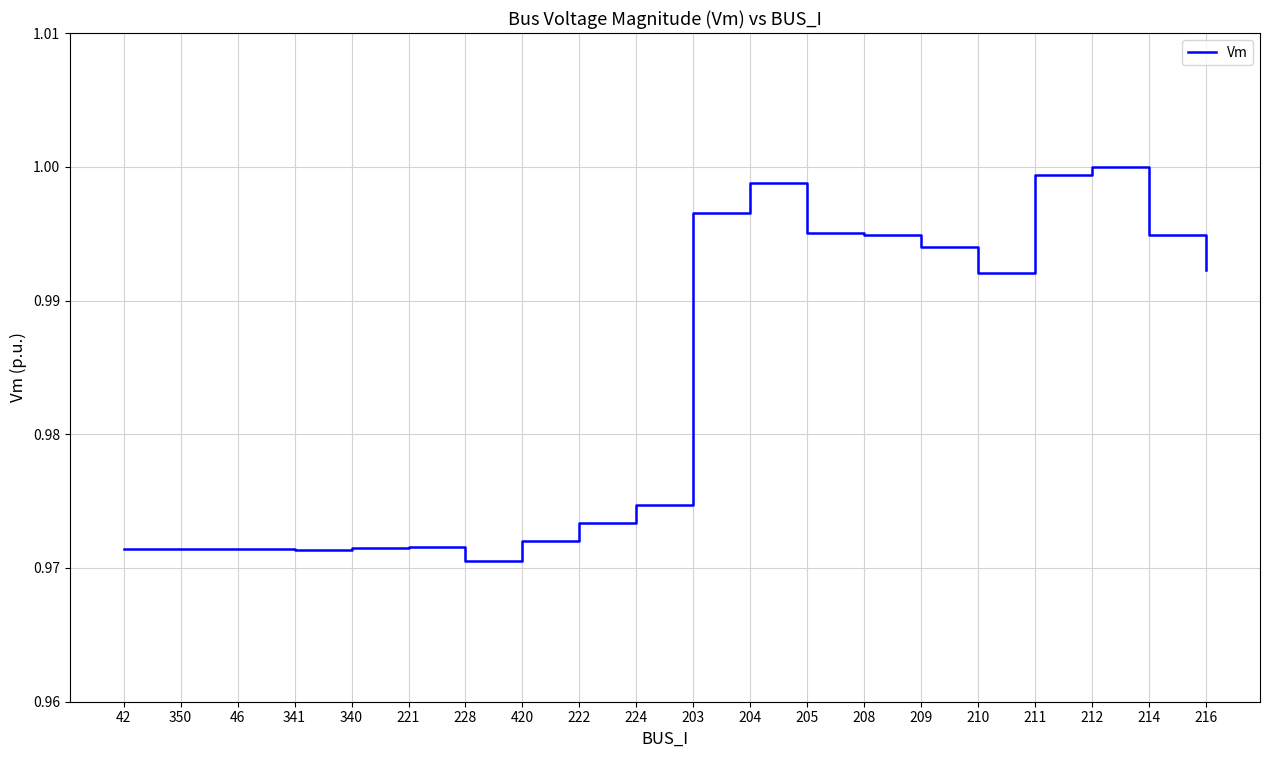

What position from the right is 42?

20